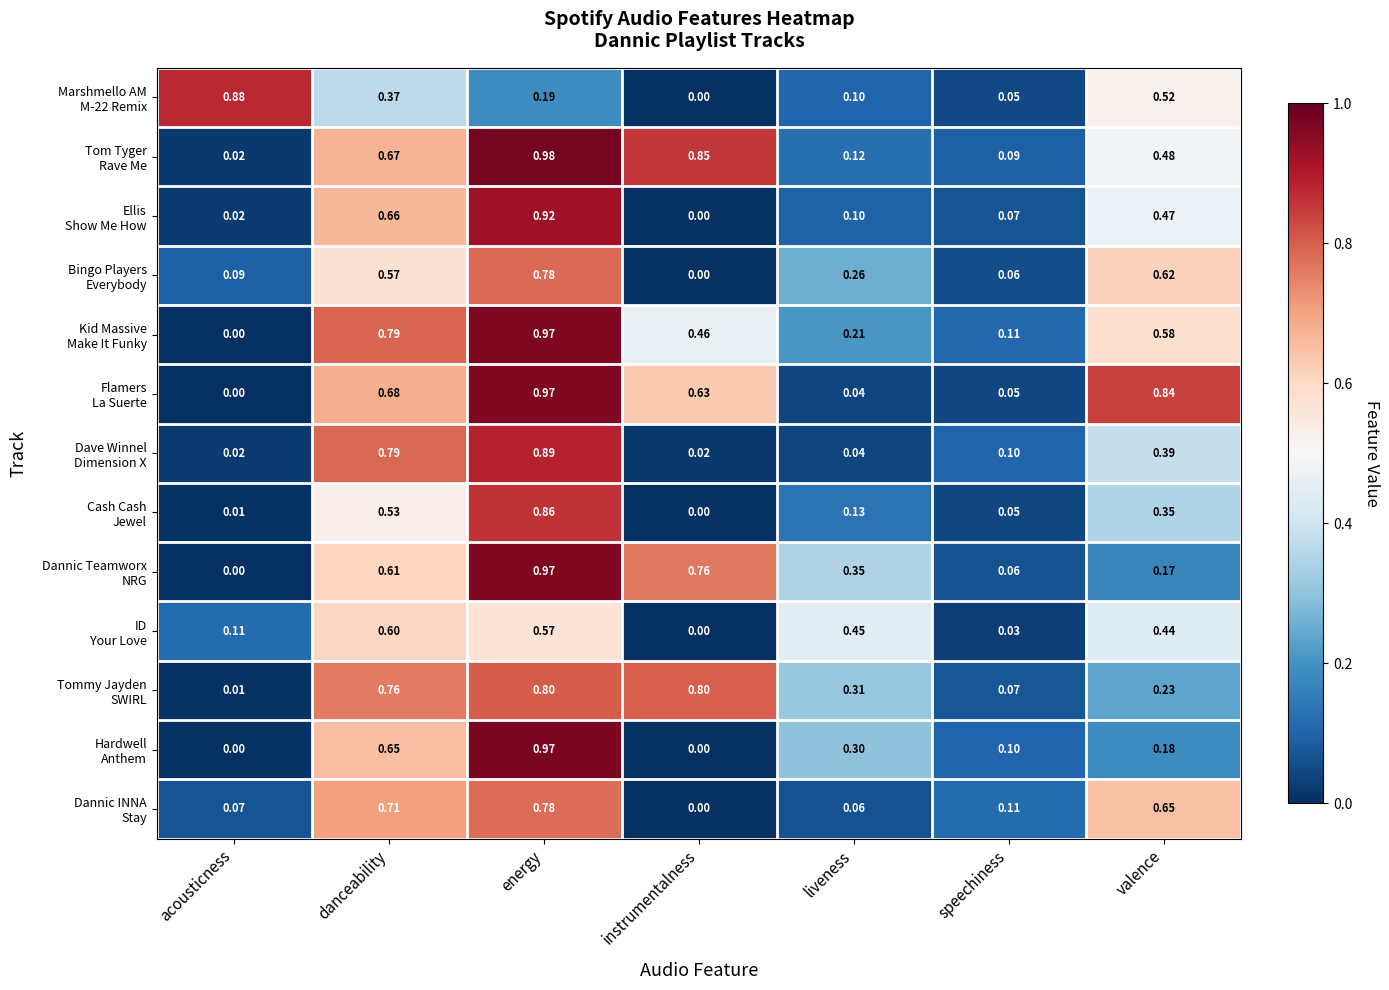

At which category is the sum across all series the highest?

energy